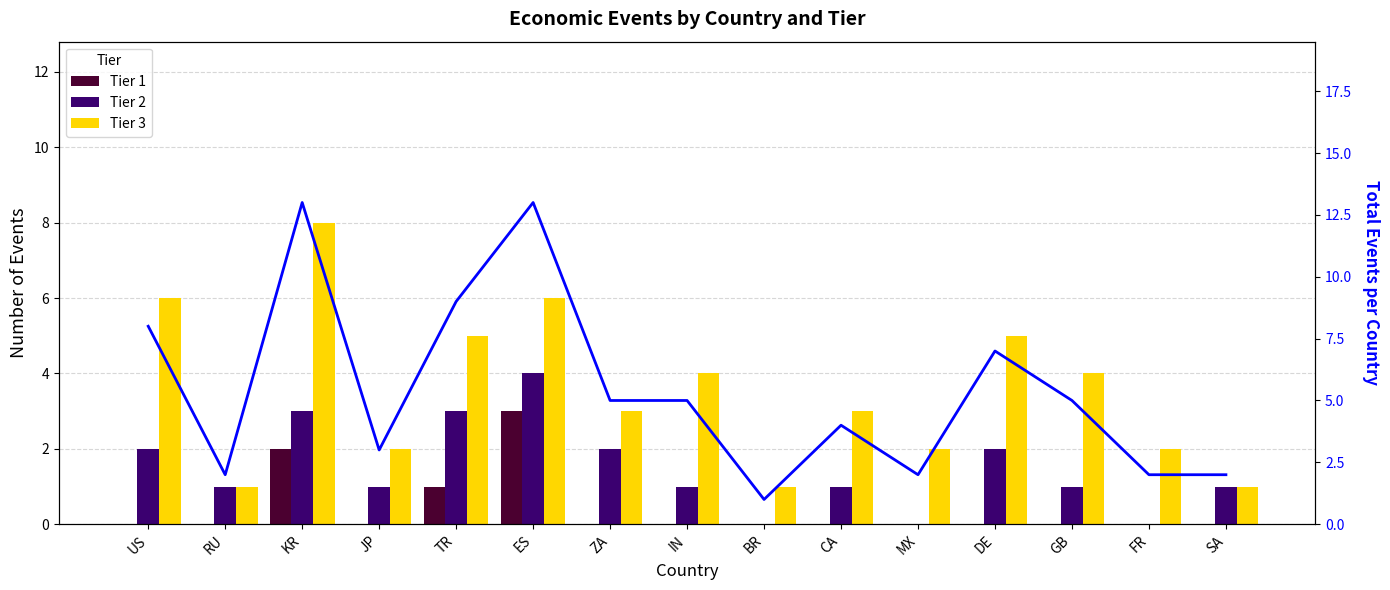

At DE, list the series in order from smallest to largest.

Tier 1, Tier 2, Tier 3, Total Events